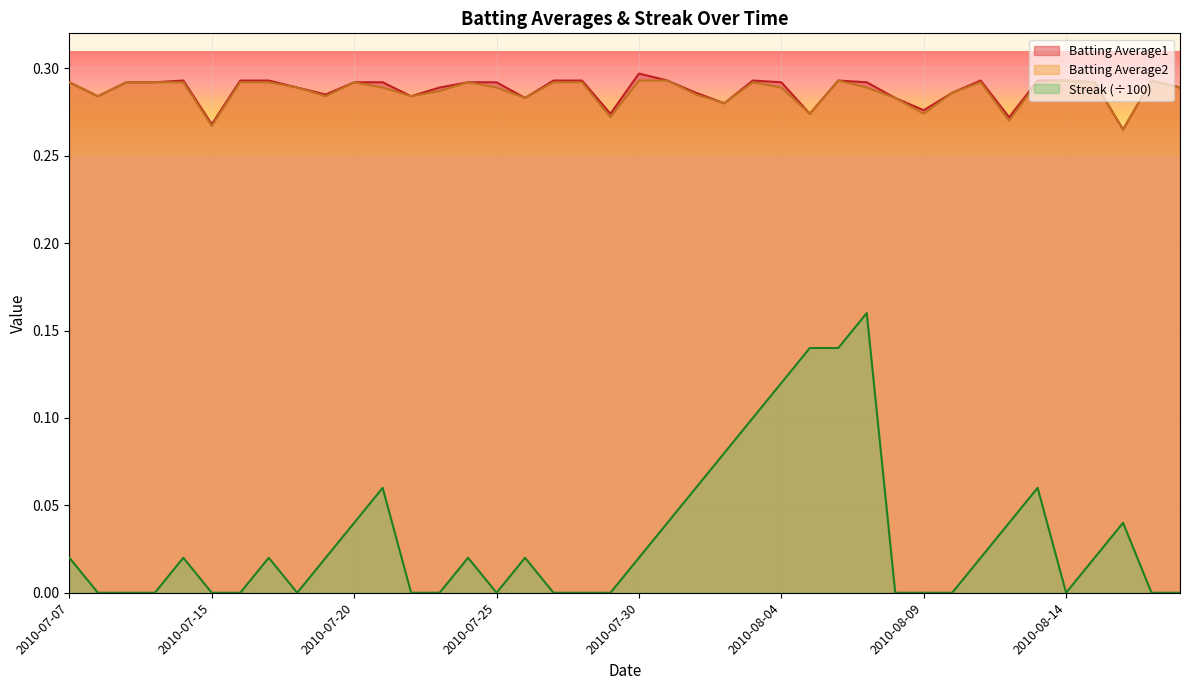

Reading left to right, what are all the values shown in this chart?

Batting Average1: 0.3	0.3	0.3	0.3	0.3	0.3	0.3	0.3	0.3	0.3	0.3	0.3	0.3	0.3	0.3	0.3	0.3	0.3	0.3	0.3	0.3	0.3	0.3	0.3	0.3	0.3	0.3	0.3	0.3	0.3	0.3	0.3	0.3	0.3	0.3	0.3	0.3	0.3	0.3	0.3
Batting Average2: 0.3	0.3	0.3	0.3	0.3	0.3	0.3	0.3	0.3	0.3	0.3	0.3	0.3	0.3	0.3	0.3	0.3	0.3	0.3	0.3	0.3	0.3	0.3	0.3	0.3	0.3	0.3	0.3	0.3	0.3	0.3	0.3	0.3	0.3	0.3	0.3	0.3	0.3	0.3	0.3
Streak: 0.0	0.0	0.0	0.0	0.0	0.0	0.0	0.0	0.0	0.0	0.0	0.1	0.0	0.0	0.0	0.0	0.0	0.0	0.0	0.0	0.0	0.0	0.1	0.1	0.1	0.1	0.1	0.1	0.2	0.0	0.0	0.0	0.0	0.0	0.1	0.0	0.0	0.0	0.0	0.0